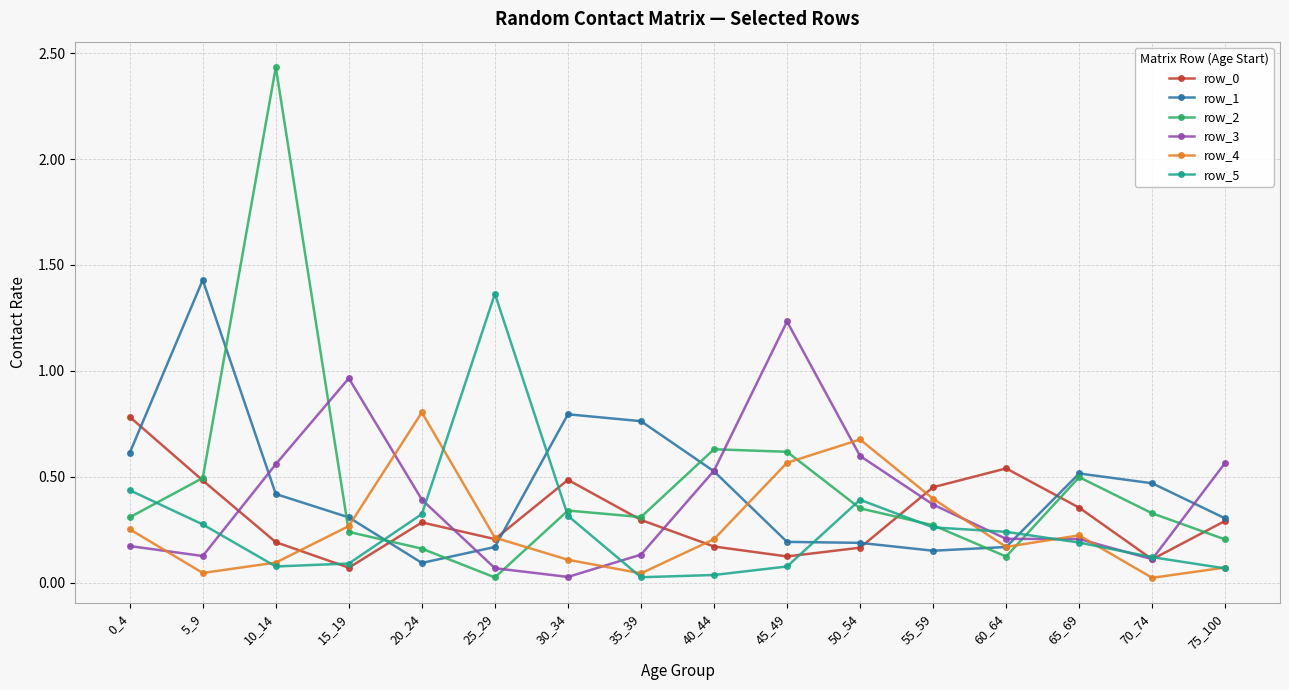

Which series has the widest spread of values?

row_2